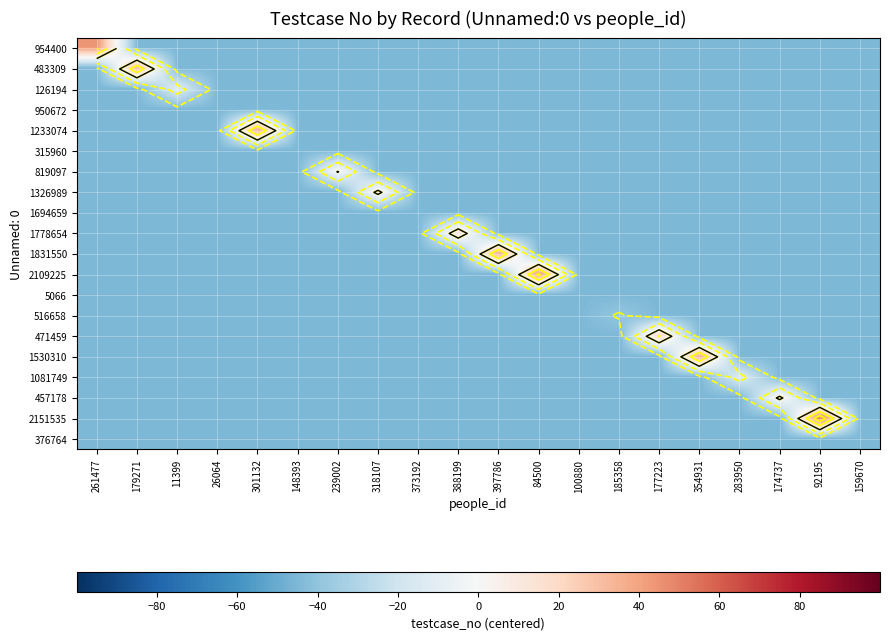

Is it true that 1694659 equals -59 at 26064?

False